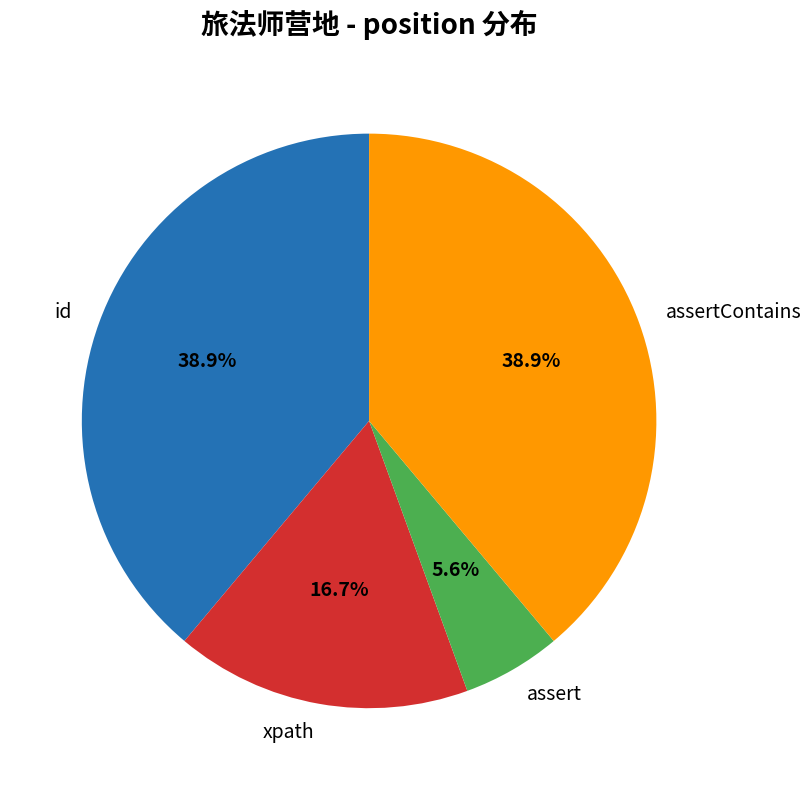

Do xpath and id together represent more than half of the pie?

Yes